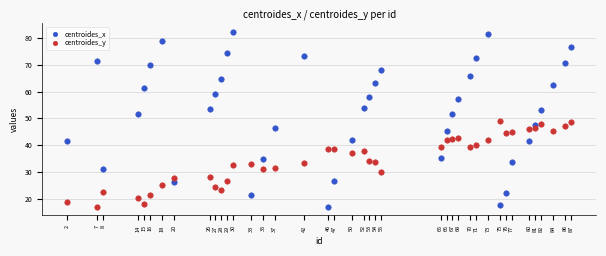

Across all data points, what is the range of X values (max minus min)?

85.0